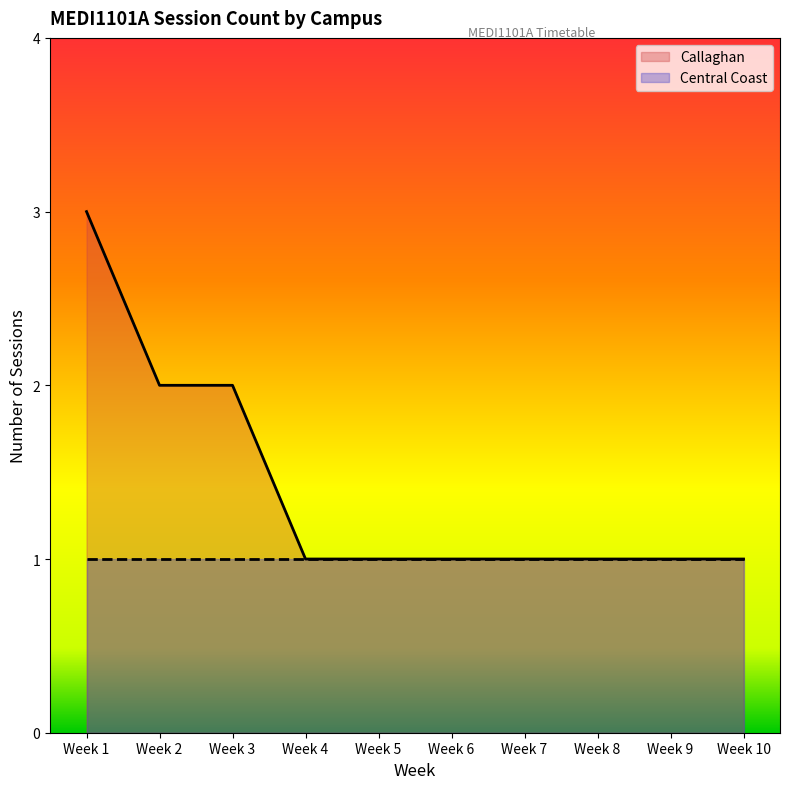

Does the chart display data point markers on the line(s)?

No